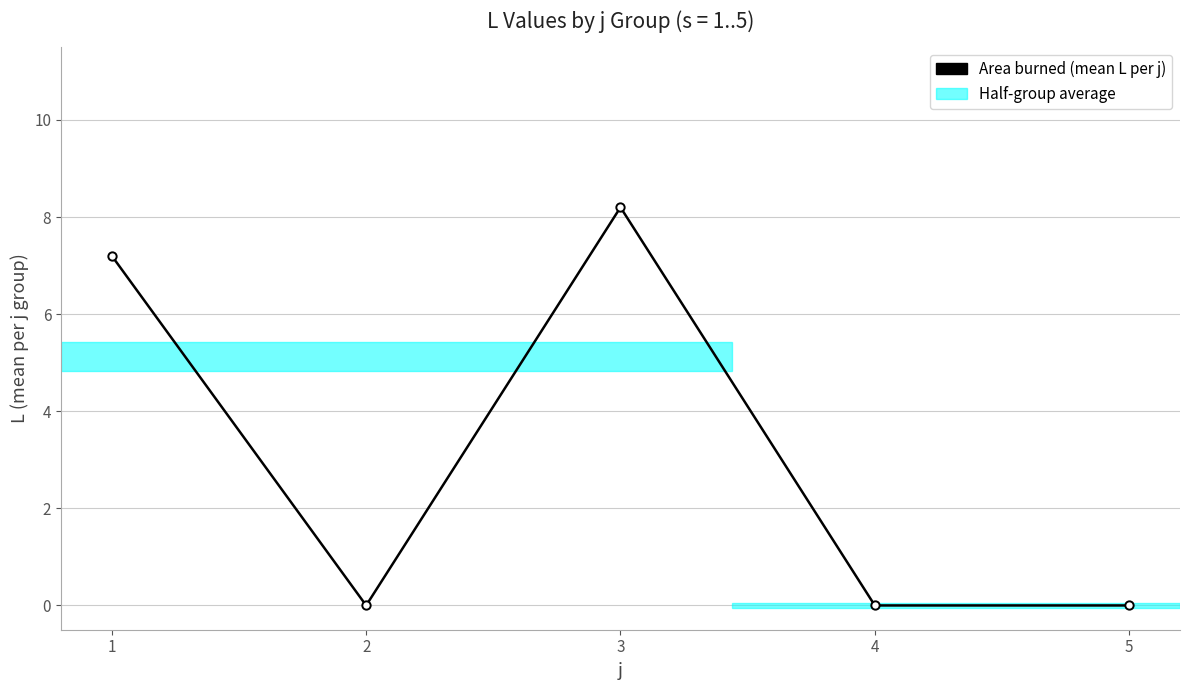

What is the sum of all values?

15.4